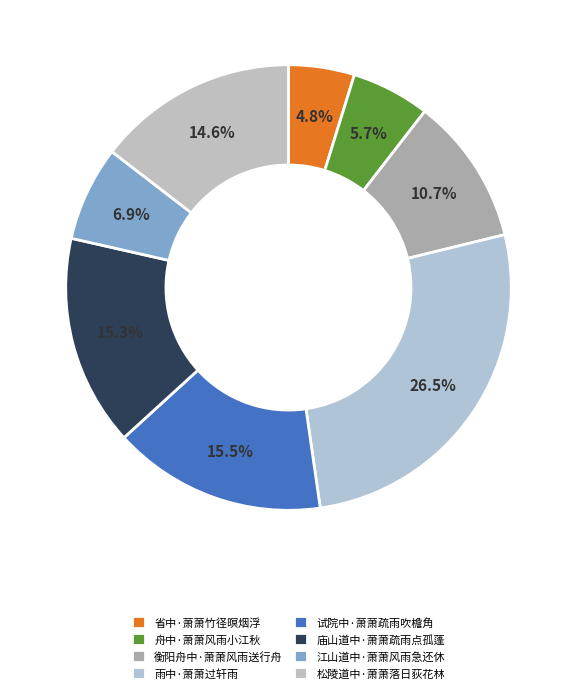

Is there a majority slice in this chart?

No